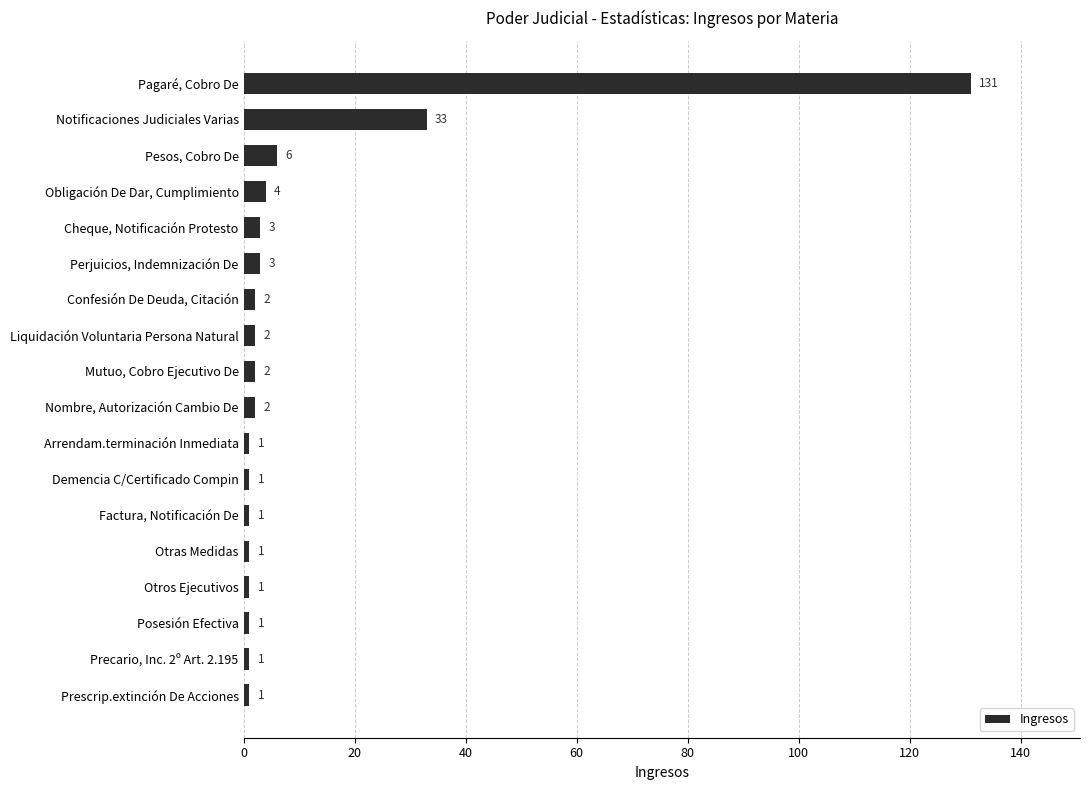

What is the sum of all values?

196